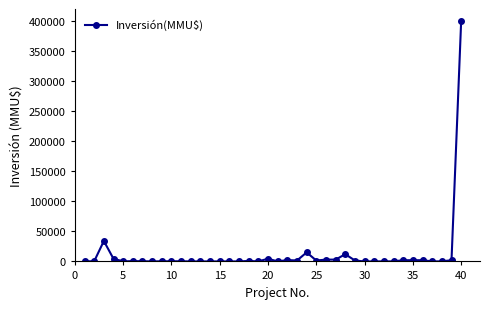

What is the difference between the maximum and minimum values?

400000